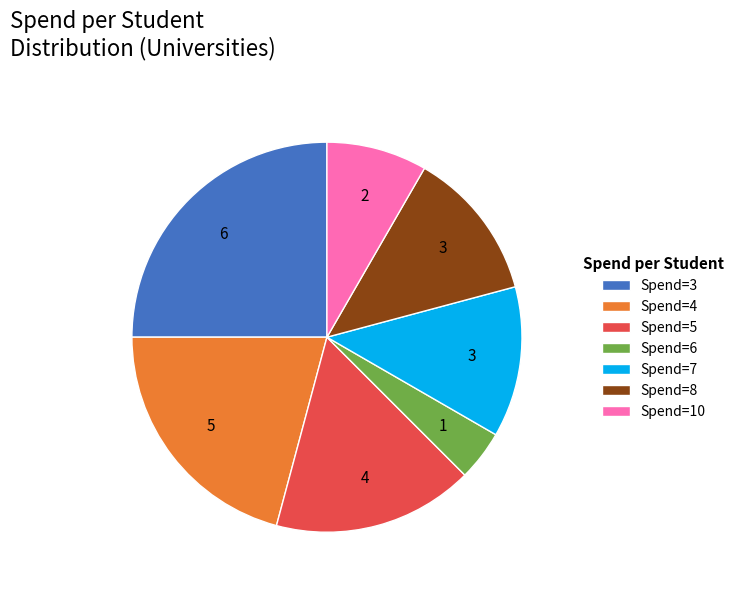

Do Spend=5 and Spend=8 together represent more than half of the pie?

No